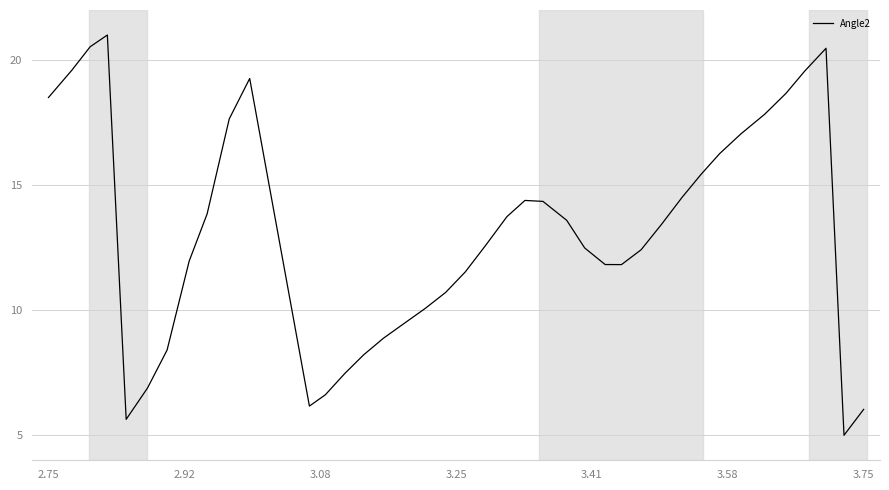

What is the maximum value shown in the chart?

21.0